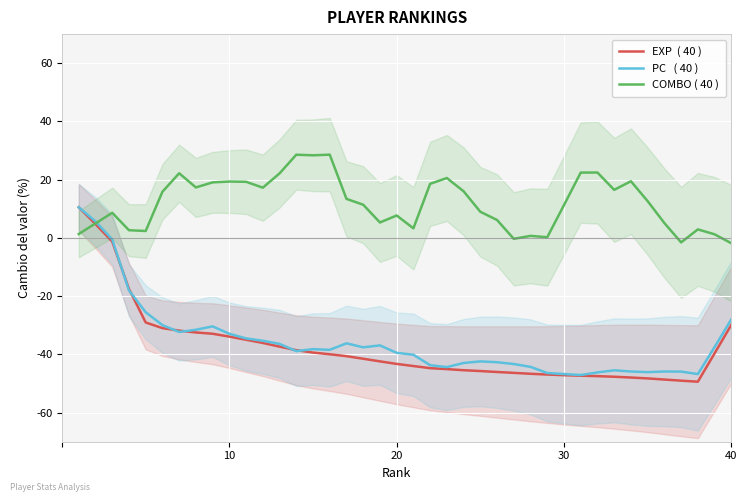

What is the minimum value shown in the chart?

-49.4